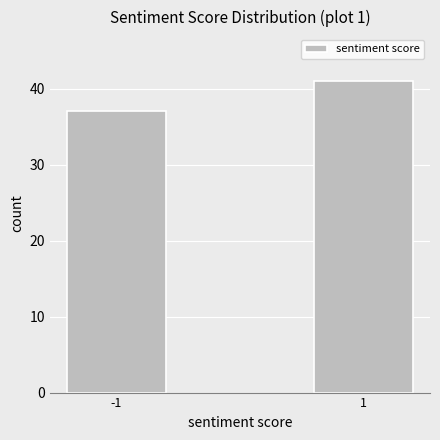

Reading left to right, transcribe all the data shown in this chart.

-1=37	1=41